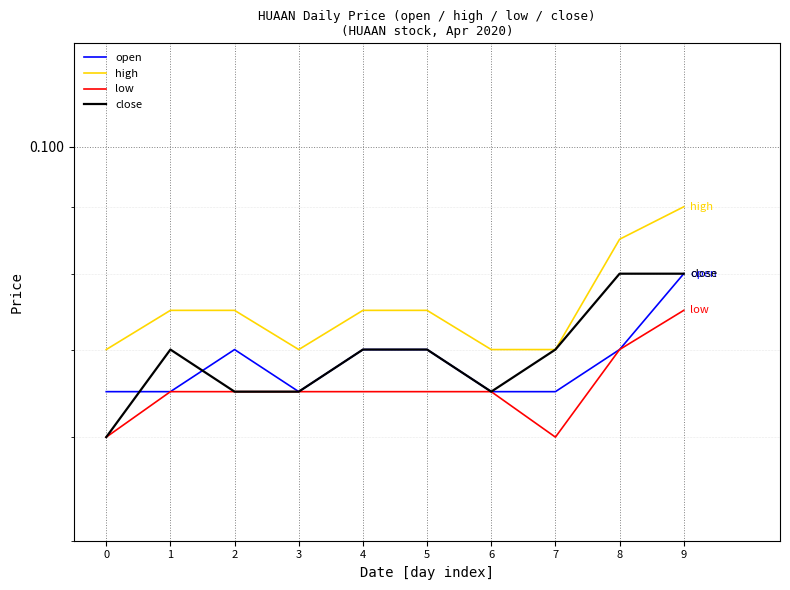

How many distinct data groups are displayed?

4